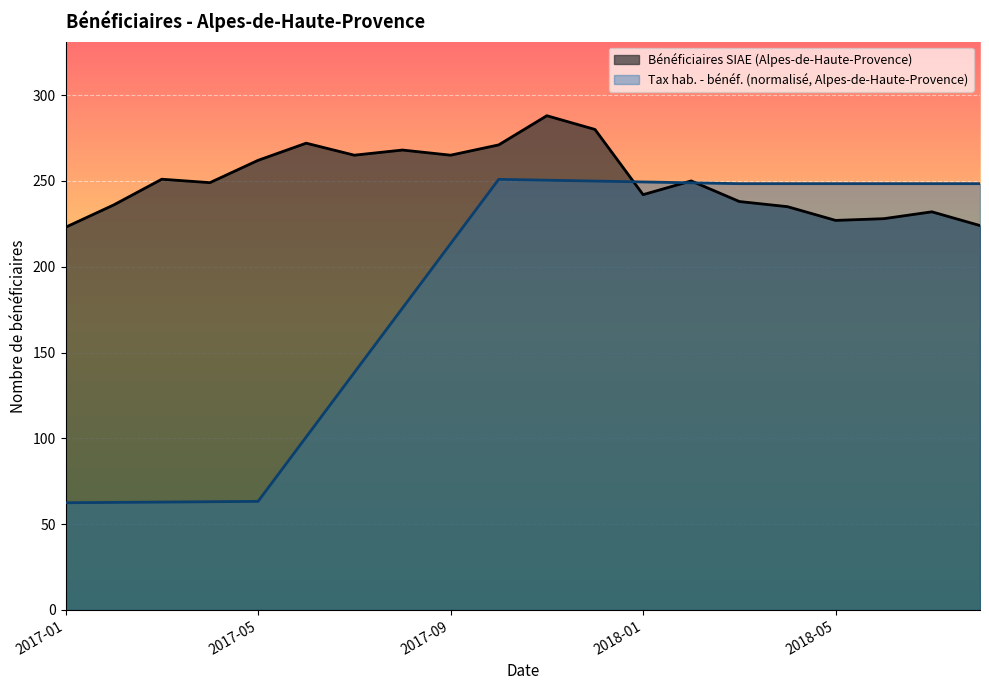

Does the chart display data point markers on the line(s)?

No